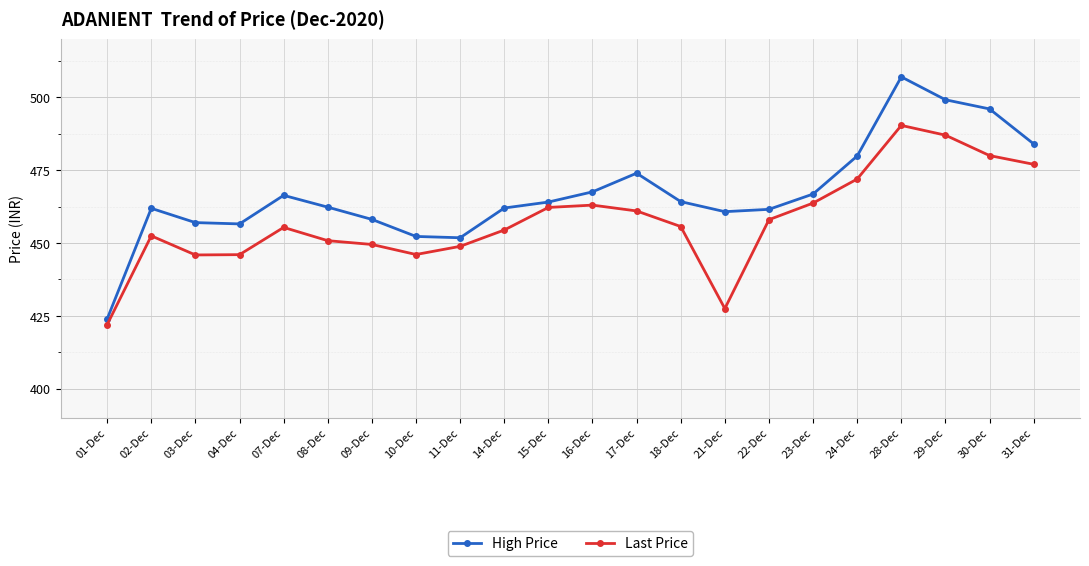

What is the label of the 17th point from the left?

23-Dec